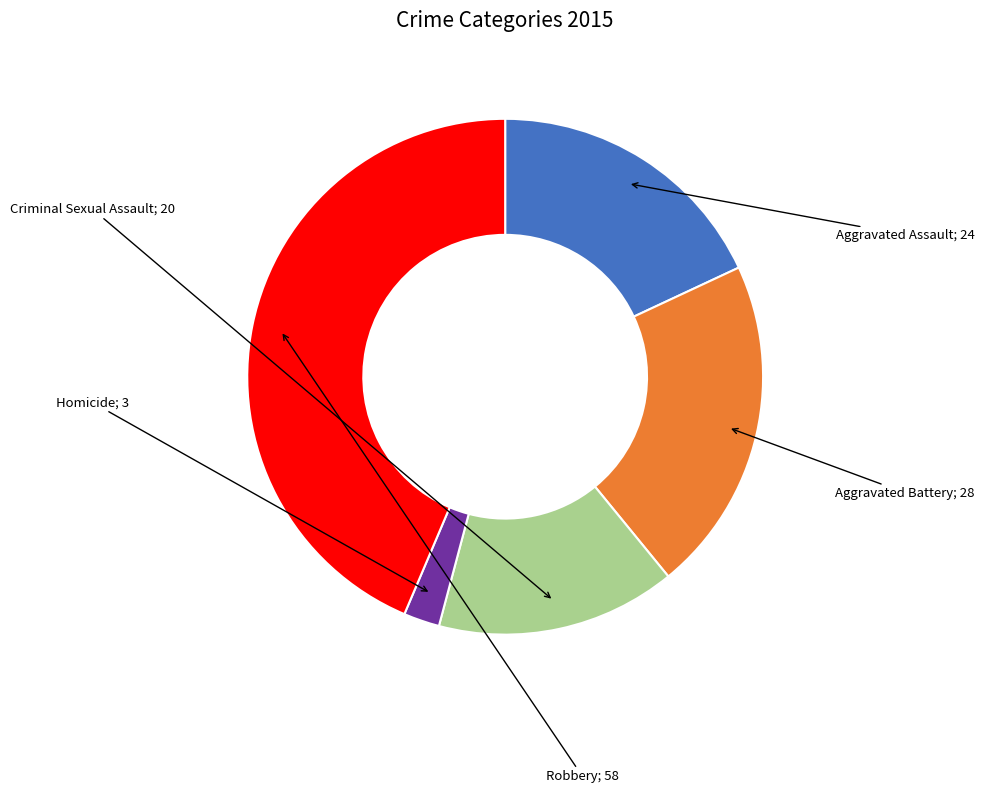

The Aggravated Battery slice represents 21% of the pie. True or false?

True